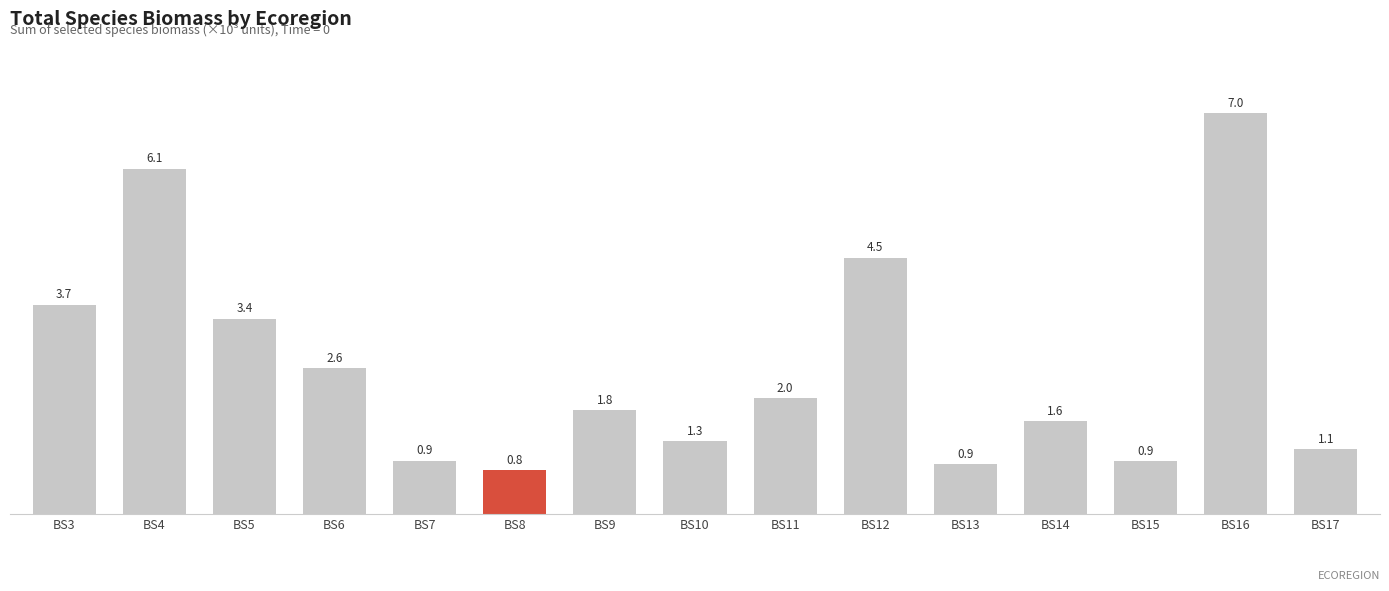

Reading left to right, what are all the values shown in this chart?

BS3=3.7	BS4=6.1	BS5=3.4	BS6=2.6	BS7=0.9	BS8=0.8	BS9=1.8	BS10=1.3	BS11=2.0	BS12=4.5	BS13=0.9	BS14=1.6	BS15=0.9	BS16=7.0	BS17=1.1